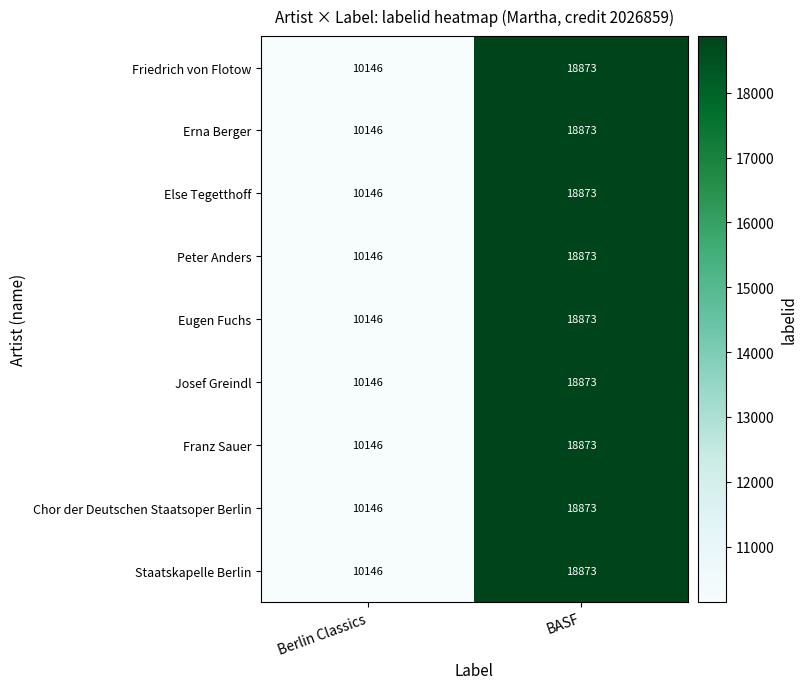

True or false: Eugen Fuchs has a value of 18873 at BASF.

True